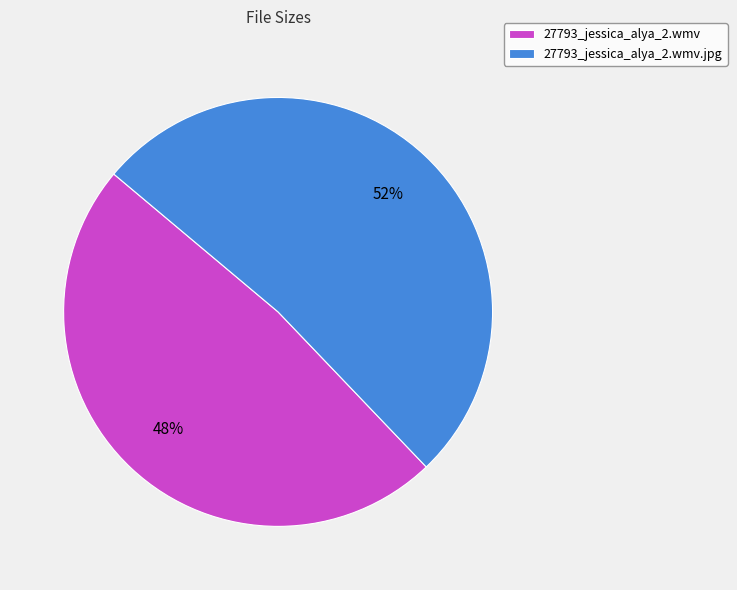

What percentage is the 27793_jessica_alya_2.wmv slice, to the nearest percent?

48%